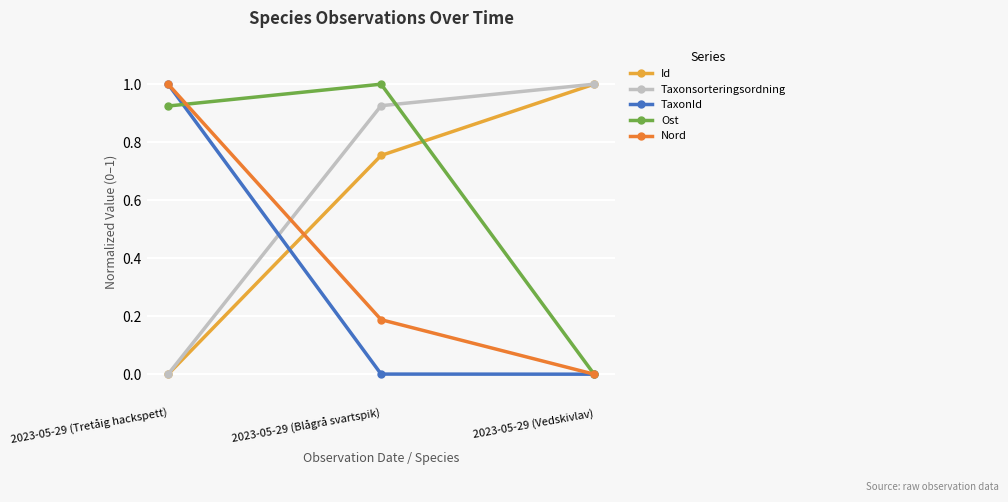

Is it true that Id equals 1.1 at 2023-05-29 (Blågrå svartspik)?

False